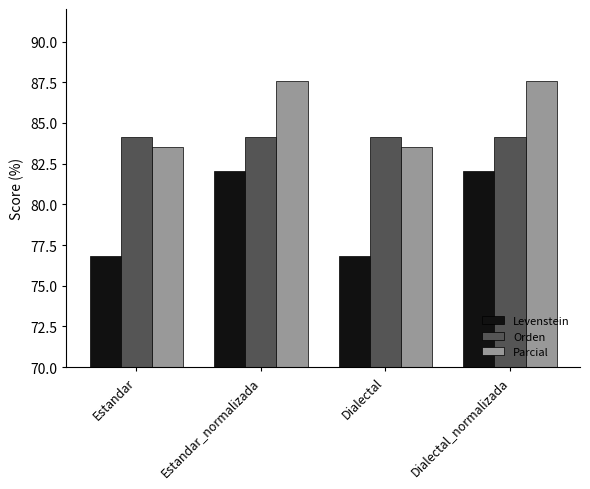

Is the value of Orden at Estandar_normalizada greater than the value of Levenstein at Estandar?

Yes